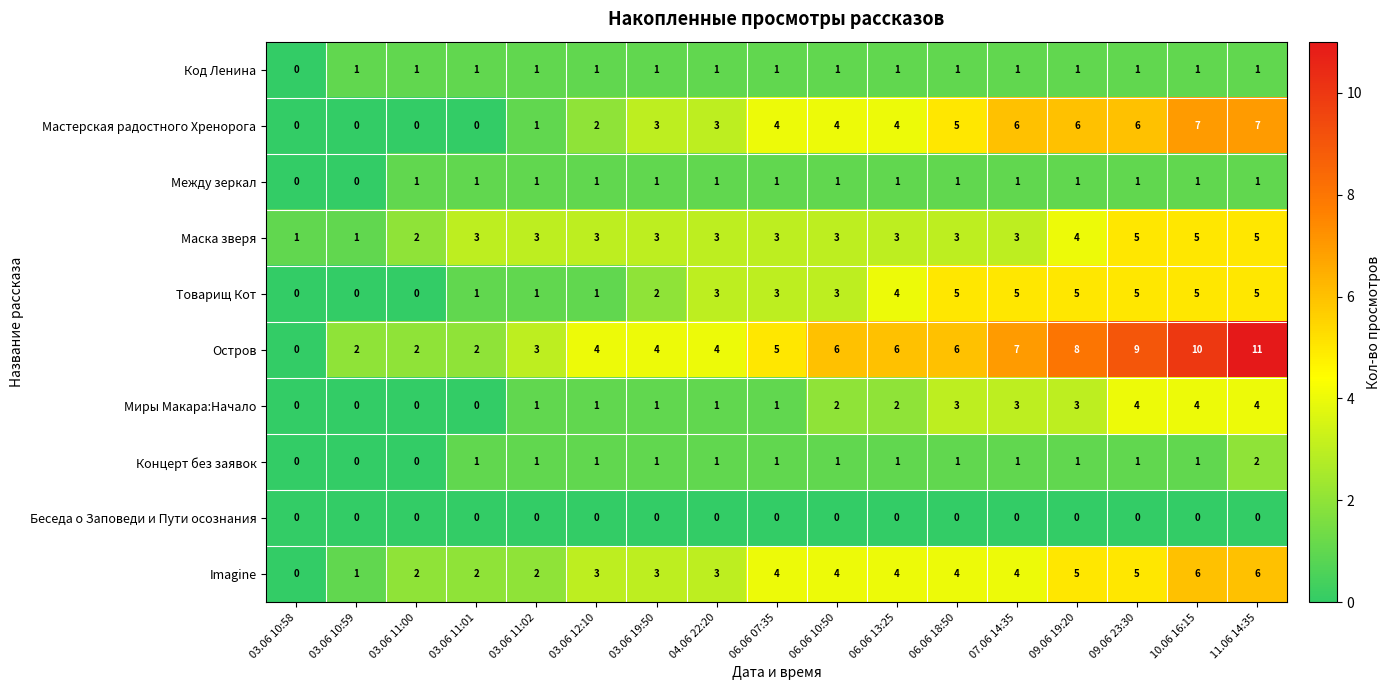

Count the number of data series in this chart.

10